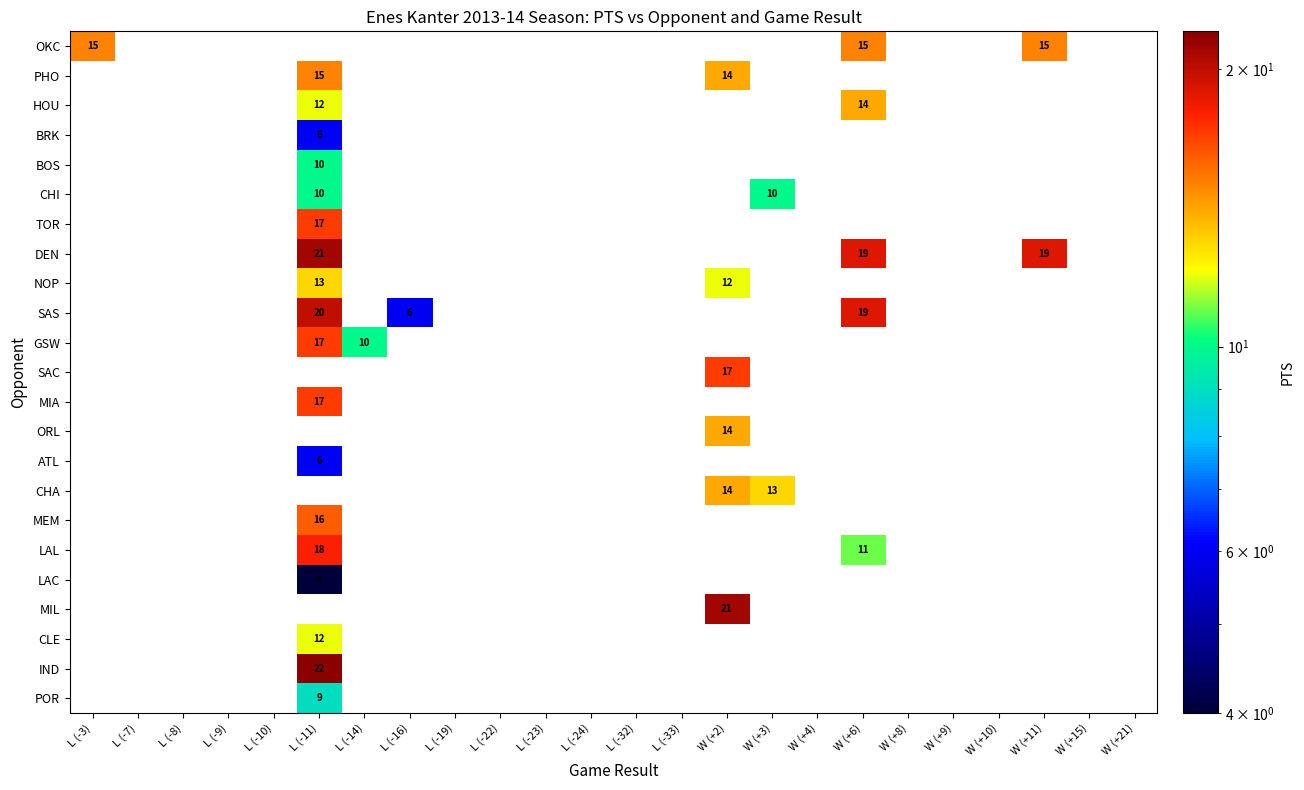

What is the maximum value shown in the chart?

22.0